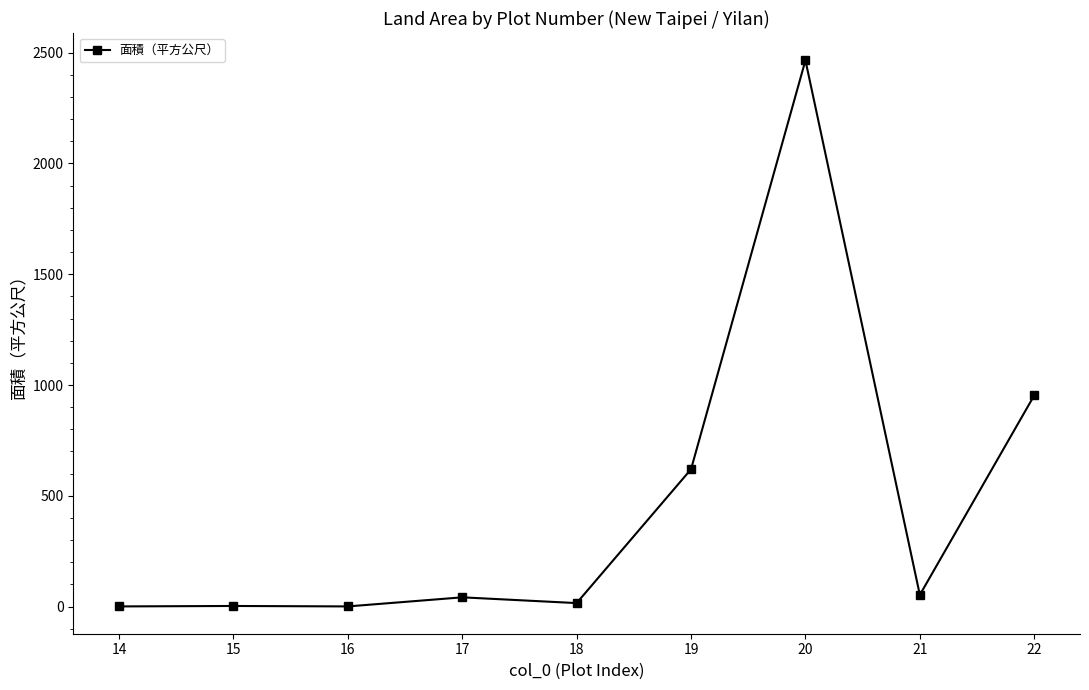

What is the sum of all values?

4154.2